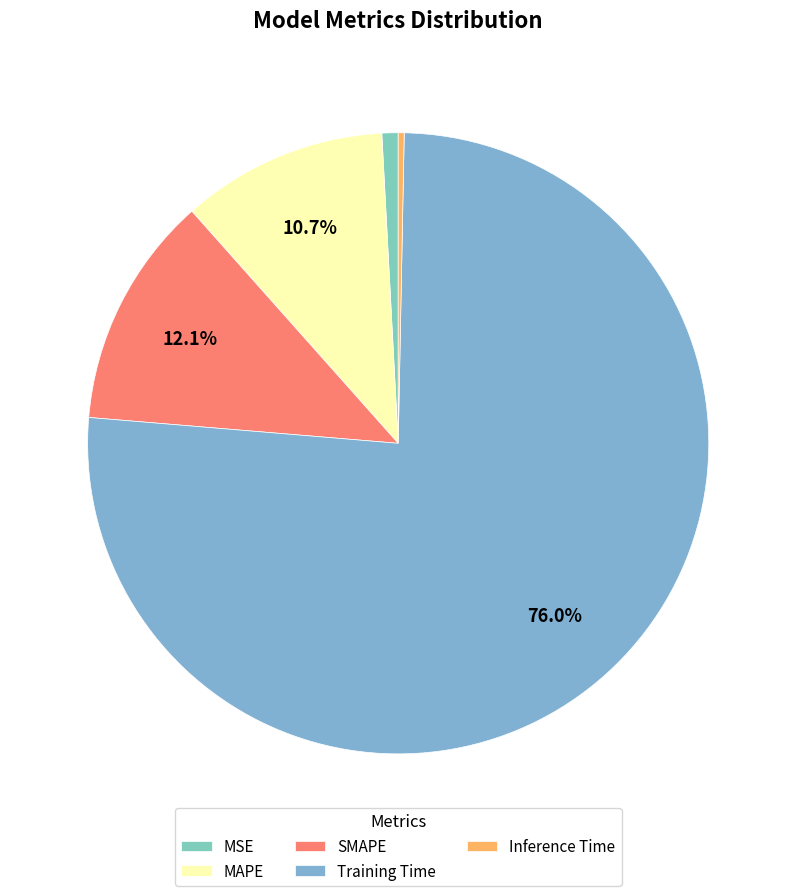

Rank the categories by value from highest to lowest.

Training Time, SMAPE, MAPE, MSE, Inference Time